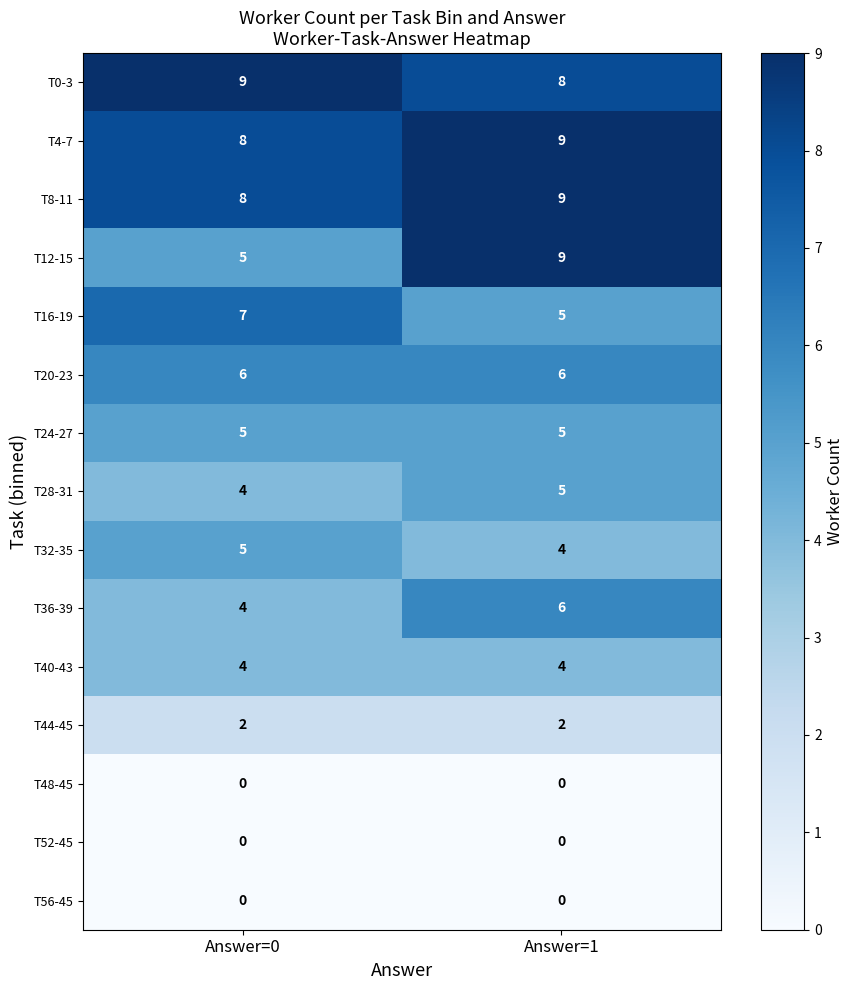

What is the greatest value displayed?

9